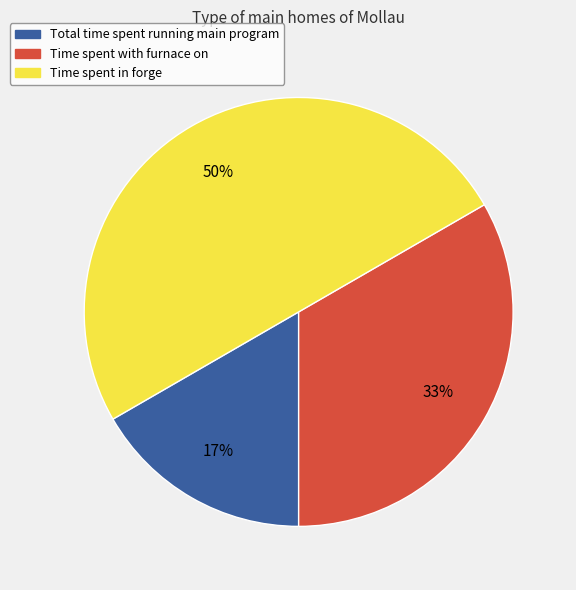

Rank the categories by value from lowest to highest.

Total time spent running main program, Time spent with furnace on, Time spent in forge